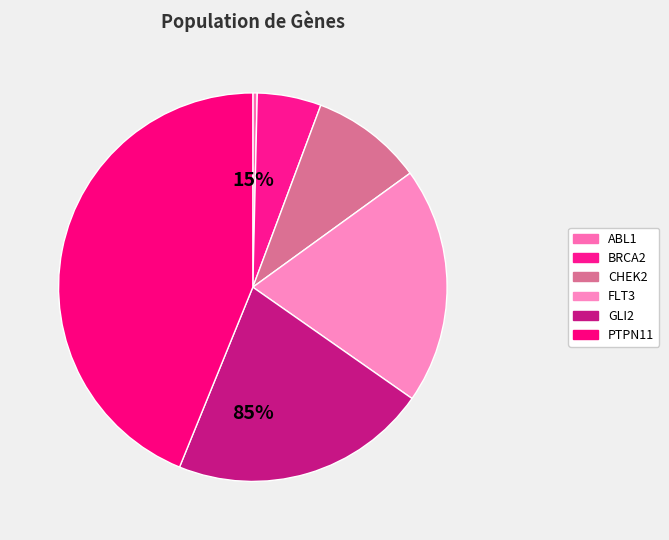

Is it true that ABL1 is 1% of the pie?

False